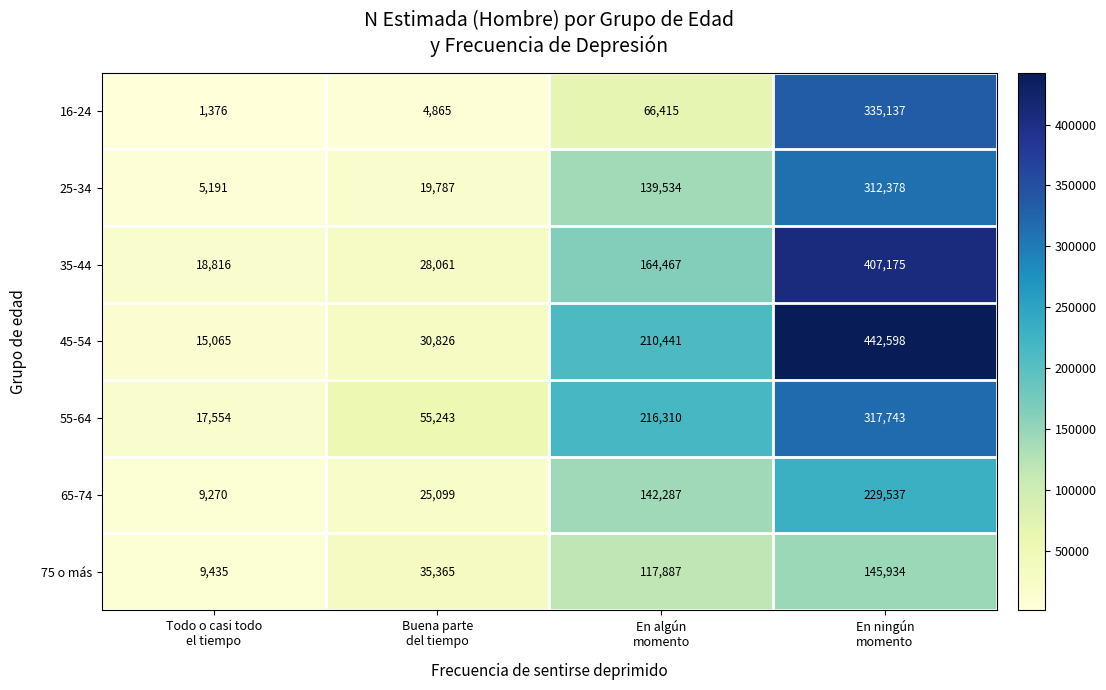

What is the sum of all 45-54 values?

698930